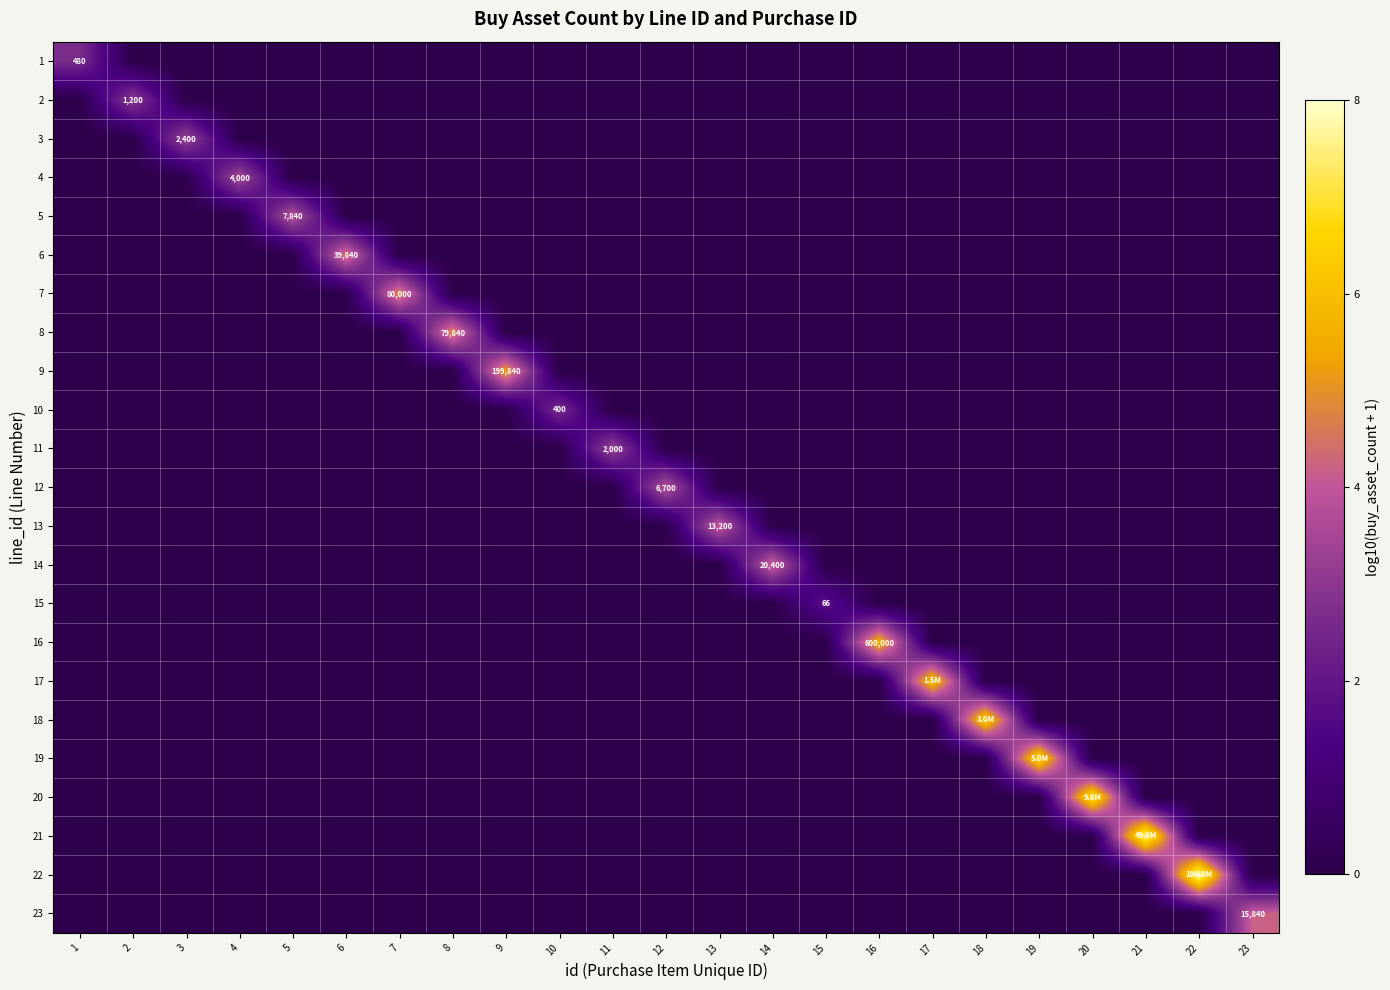

How many 4 values are between 0 and 1?

22